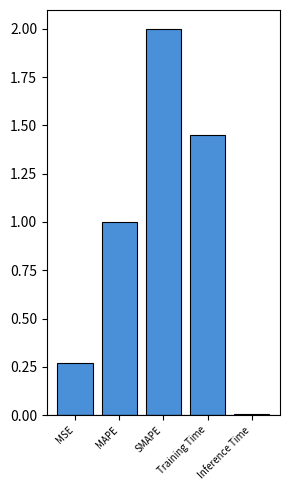

True or false: the data shows 0.0 at Inference Time.

True